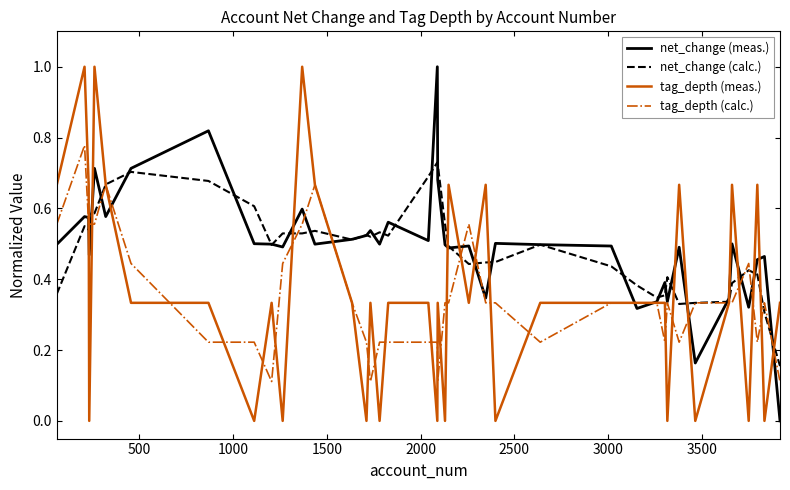

Does the chart display data point markers on the line(s)?

No